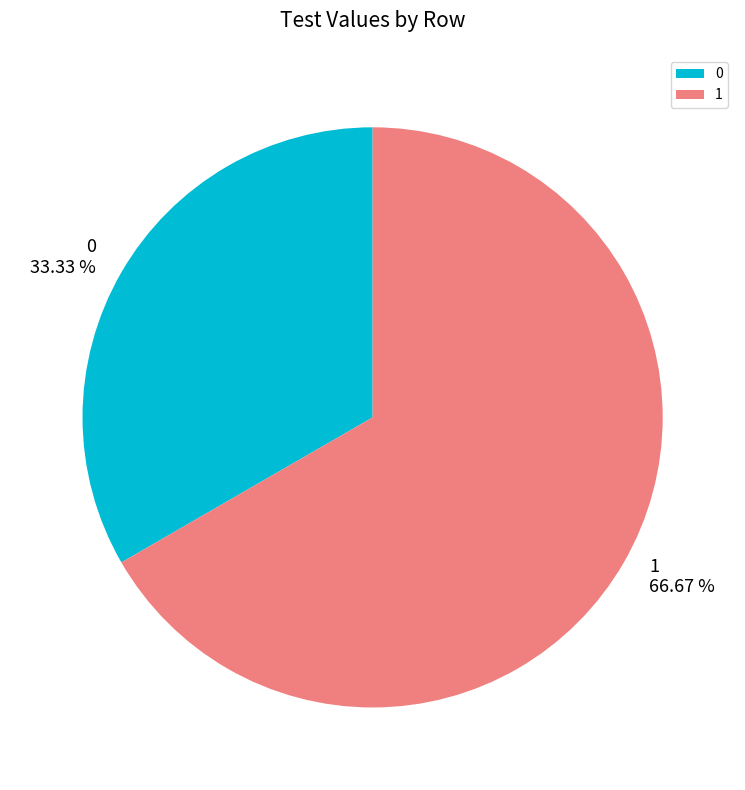

How many segments does this pie chart have?

2